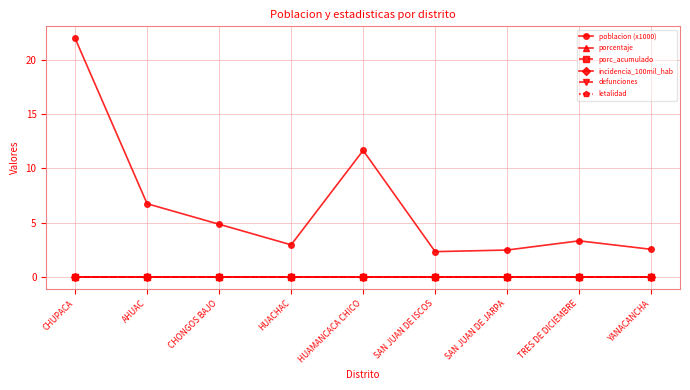

What is the spread (max minus min) of values at HUAMANCACA CHICO?

11.7